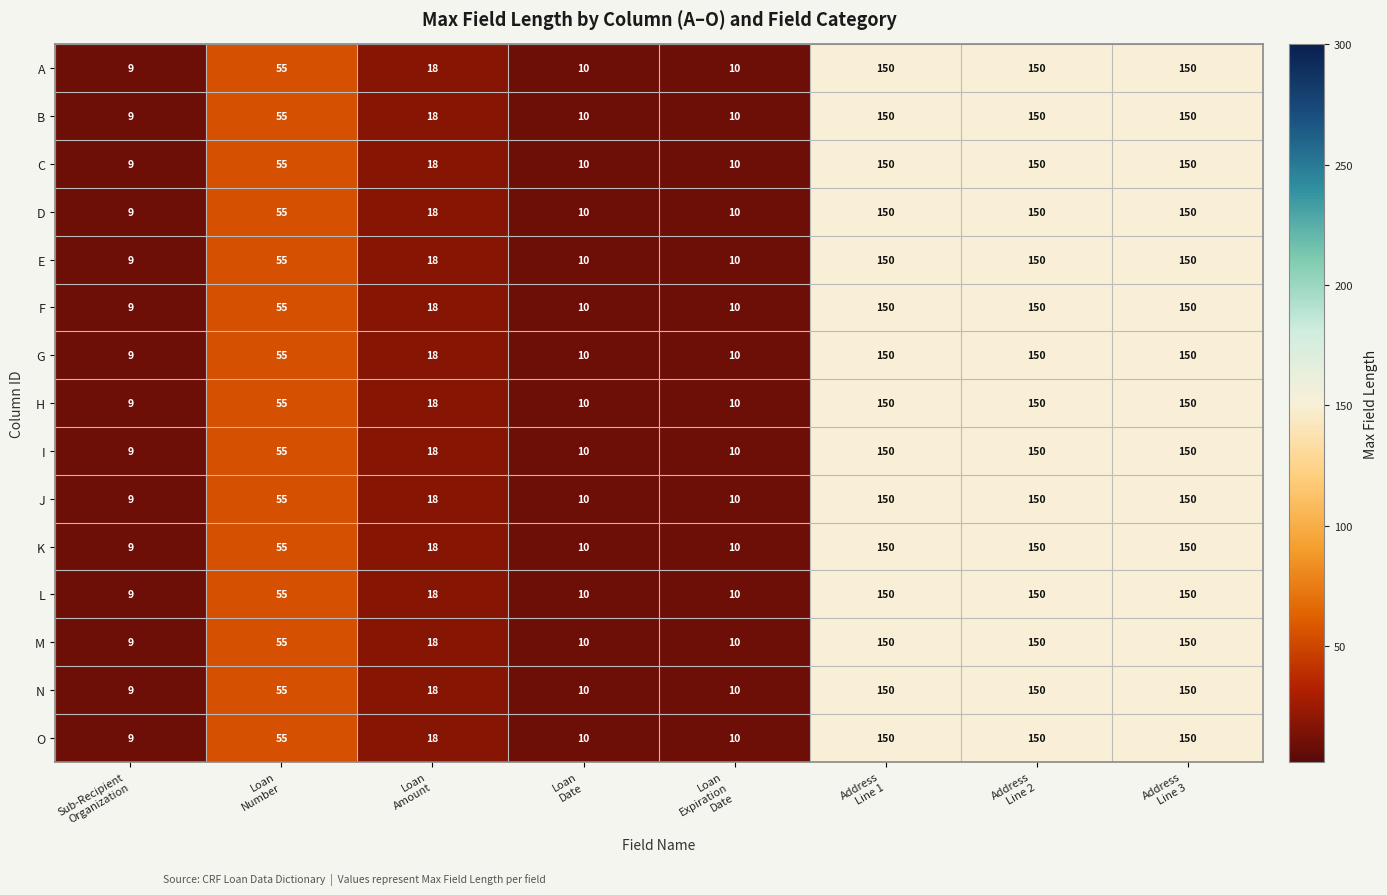

What is the minimum value shown in the chart?

9